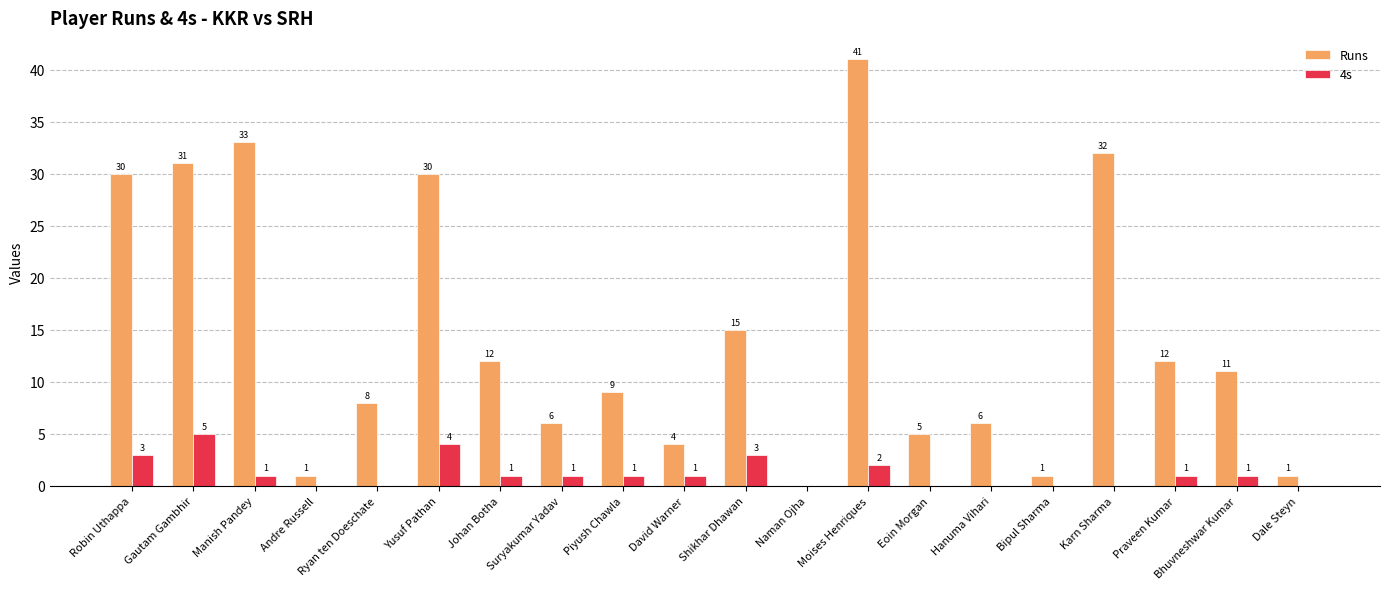

What is the highest value of the 4s series?

5